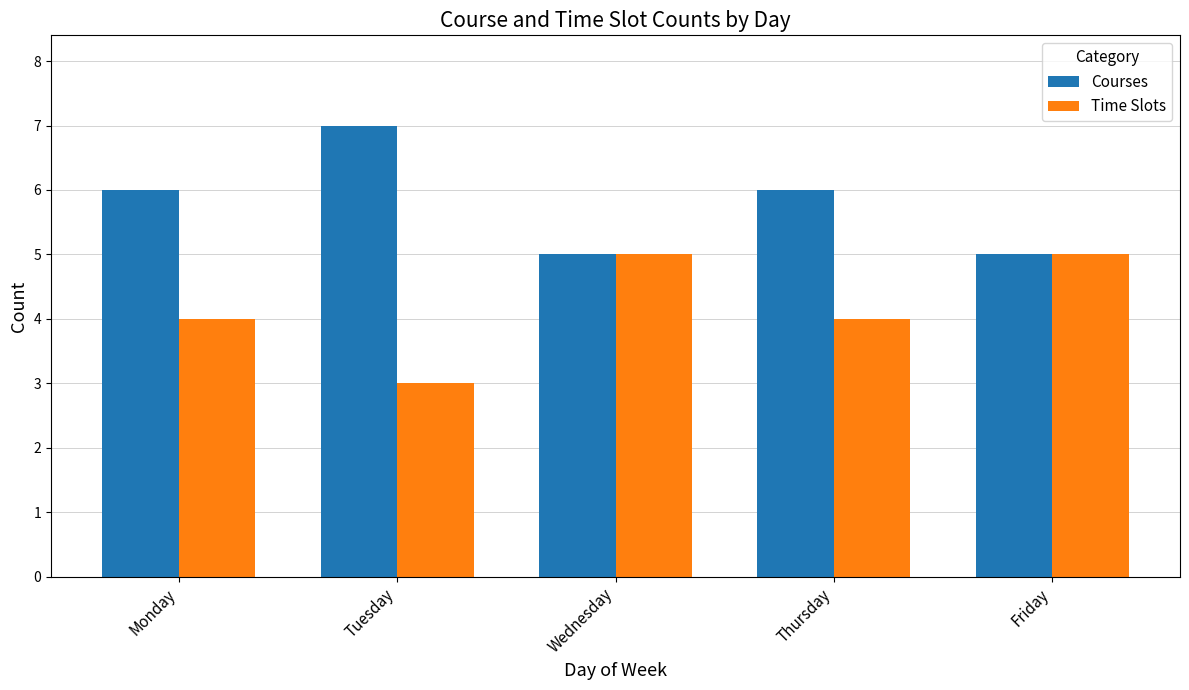

List the series in order of their overall mean, lowest first.

Time Slots, Courses